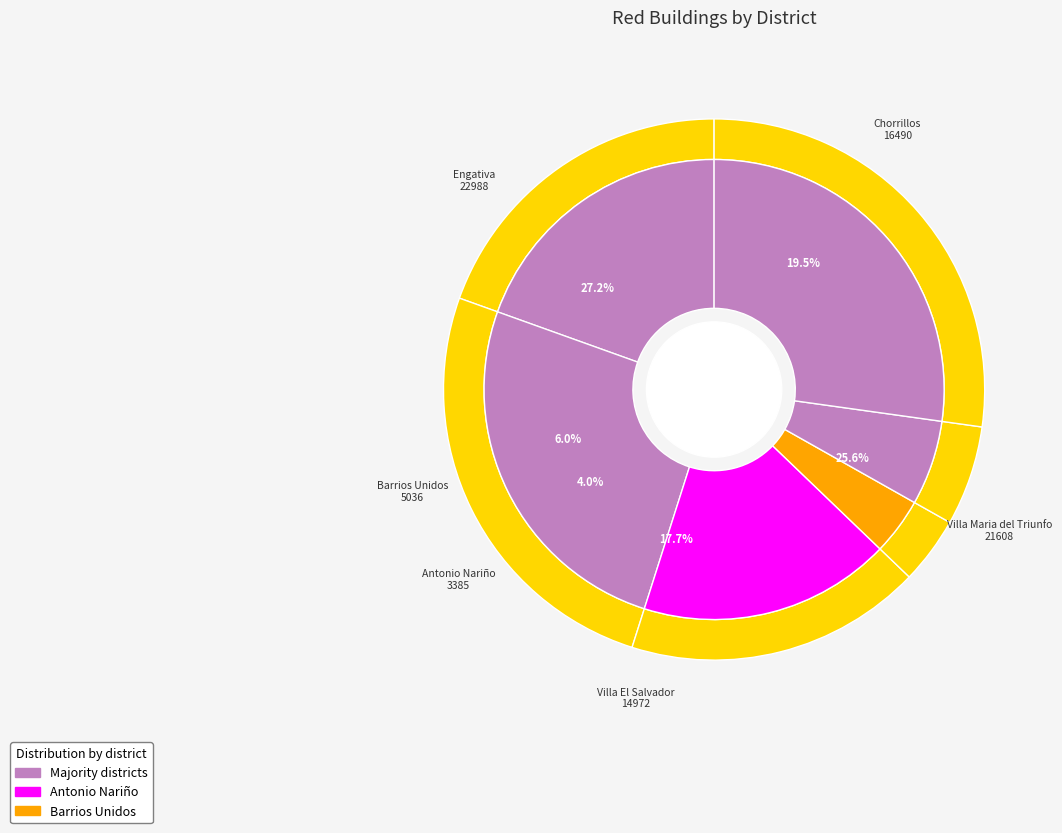

Combined, do Antonio Nariño and Barrios Unidos account for over 50%?

No